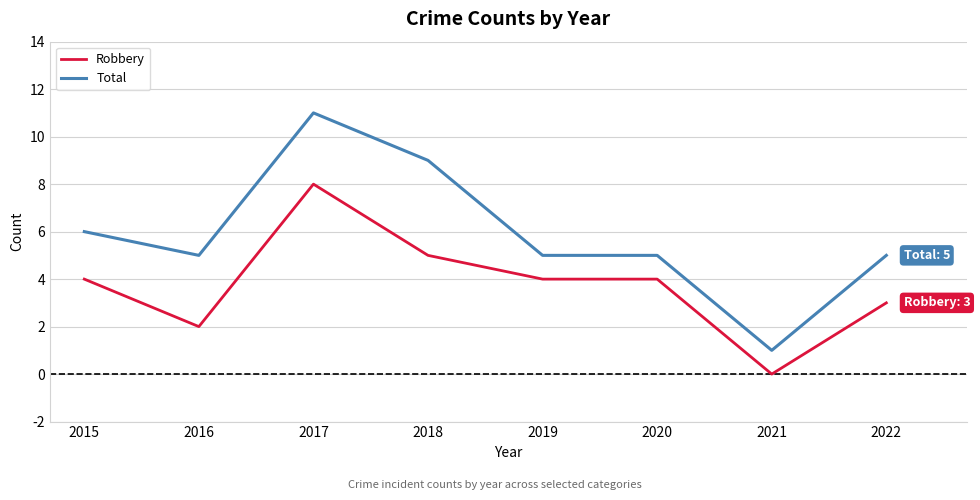

What is the spread (max minus min) of values at 2016?

3